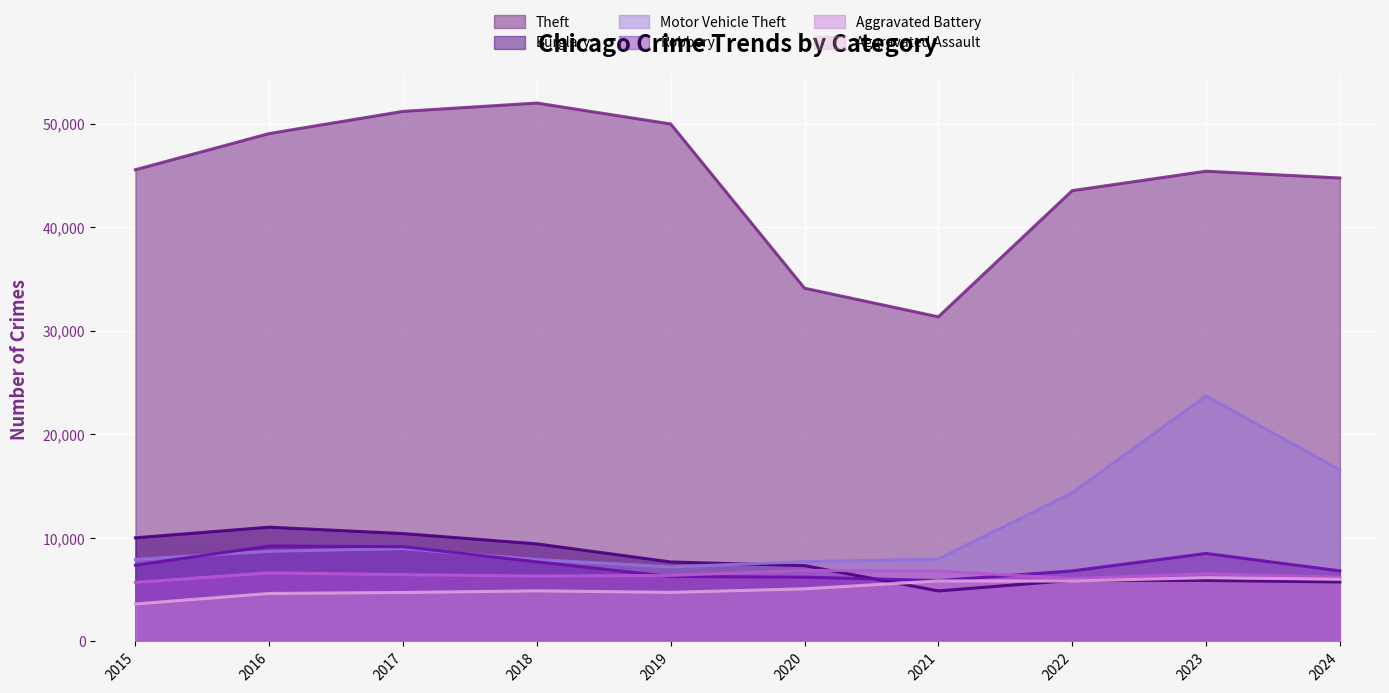

How many lines are shown in the chart?

6